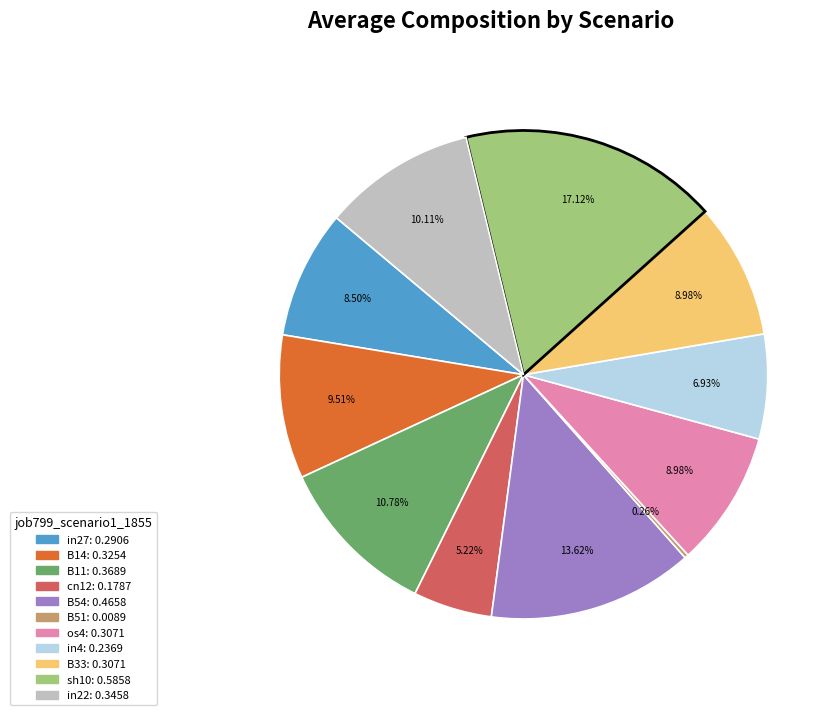

Is B14 the majority of the pie?

No